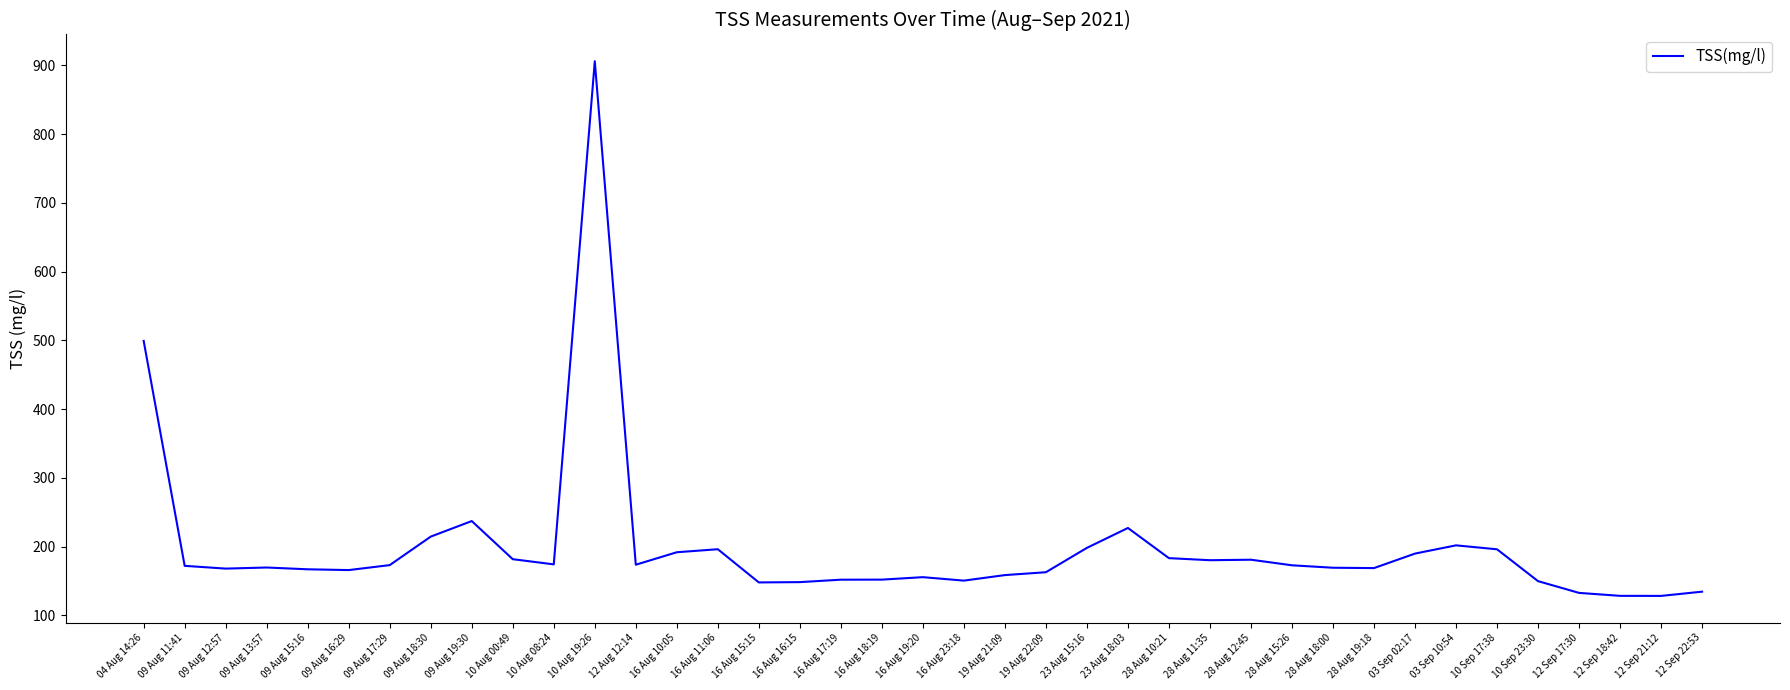

What is the ratio of the value at 09 Aug 16:29 to the value at 16 Aug 16:15?

1.1